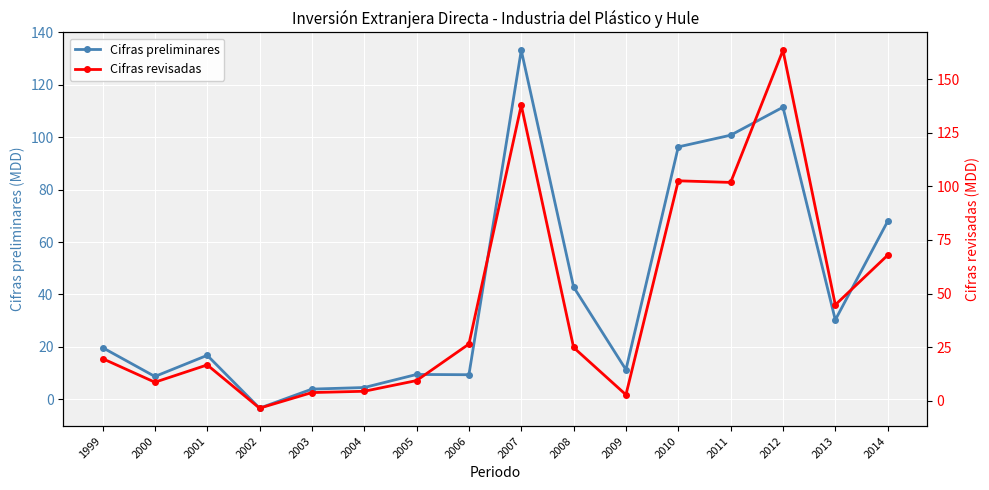

What is the value of the Cifras revisadas point at the 1st from the left?

19.7